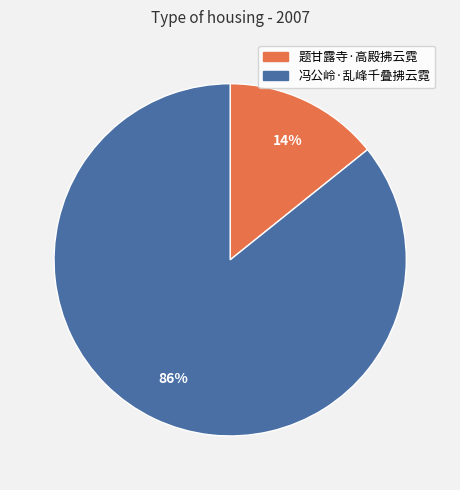

To the nearest percent, what is the combined percentage of 题甘露寺·高殿拂云霓 and 冯公岭·乱峰千叠拂云霓?

100%